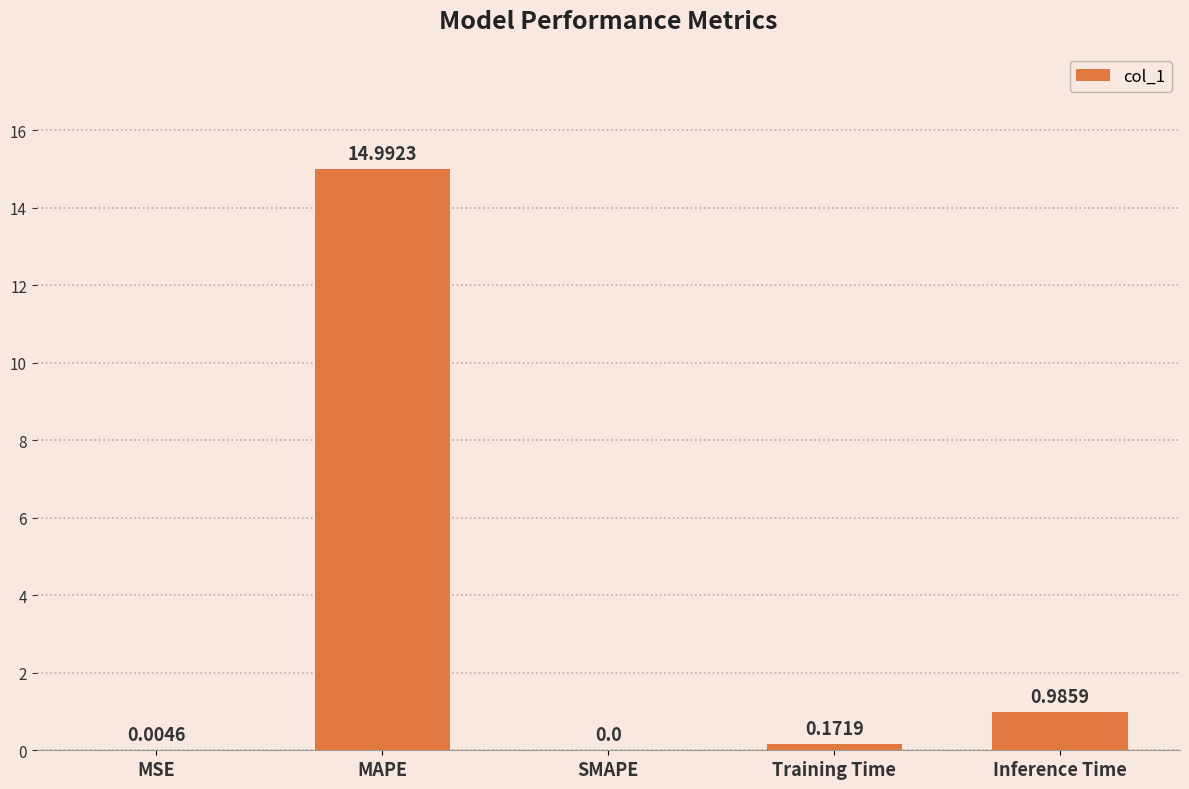

Which has a higher value, Training Time or SMAPE?

Training Time